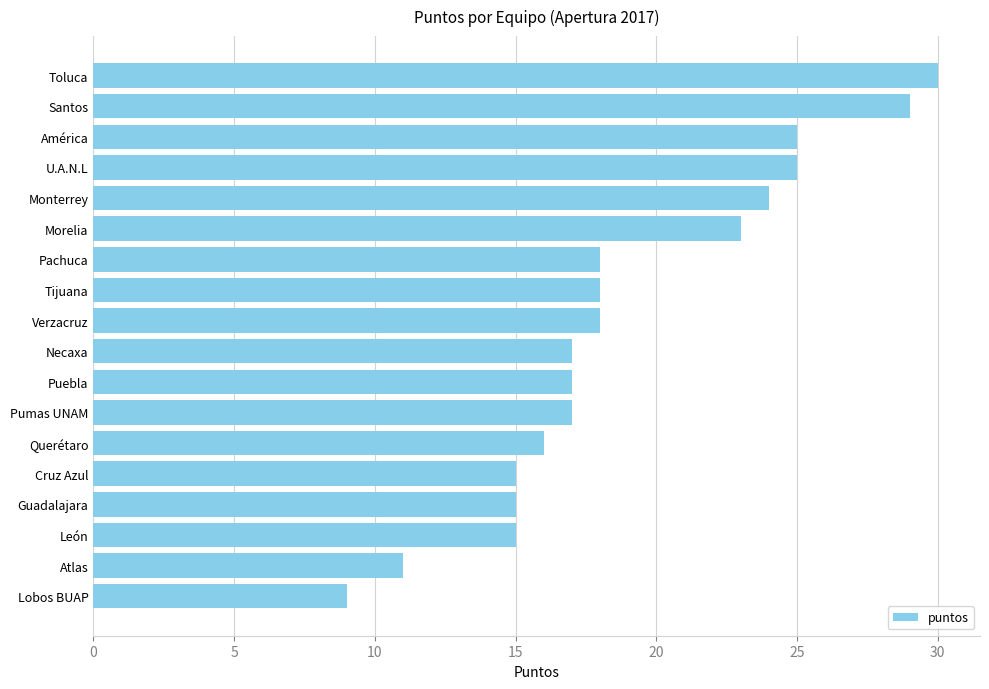

What is the value of the 2nd bar from the top?

29